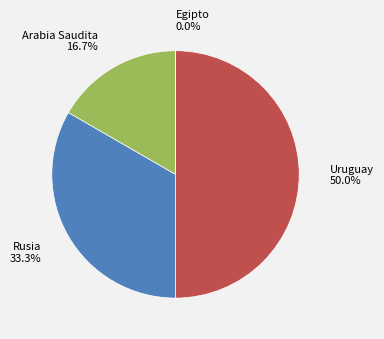

Count the number of slices in the pie.

4